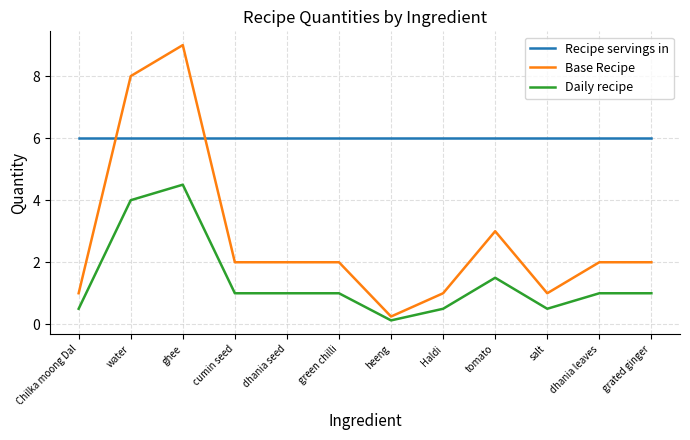

What is the approximate value of Base Recipe at cumin seed?

2.0